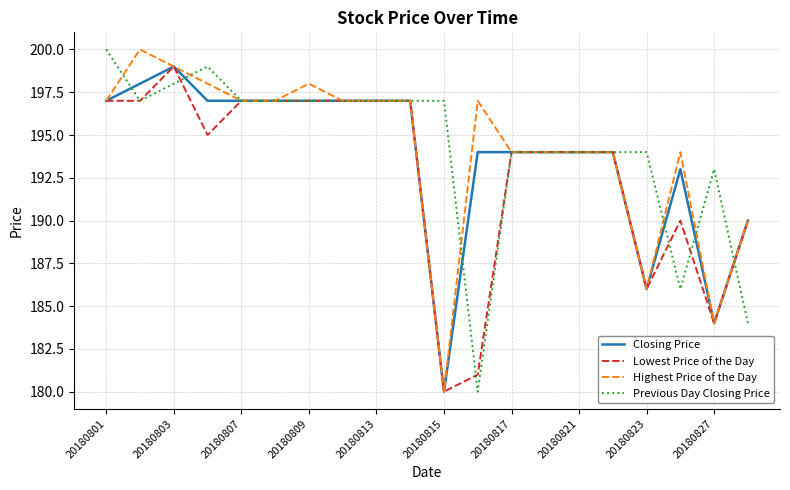

What is the maximum value shown in the chart?

200